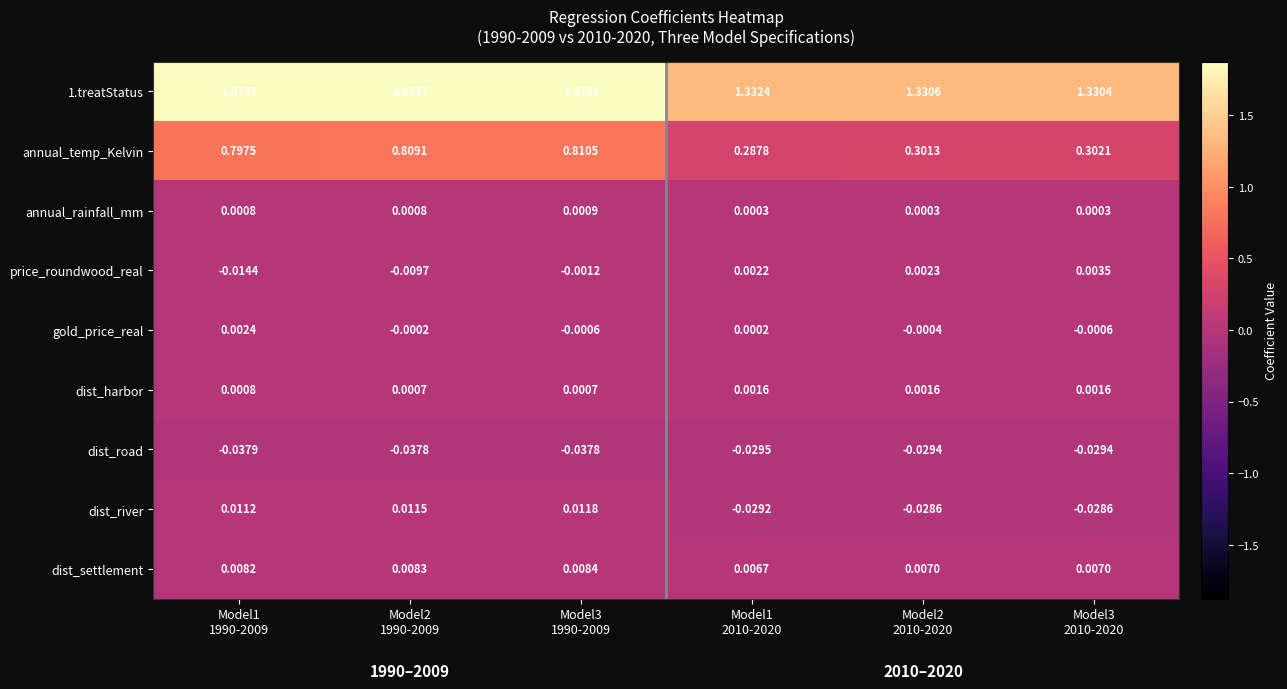

Count the number of categories in the chart.

6